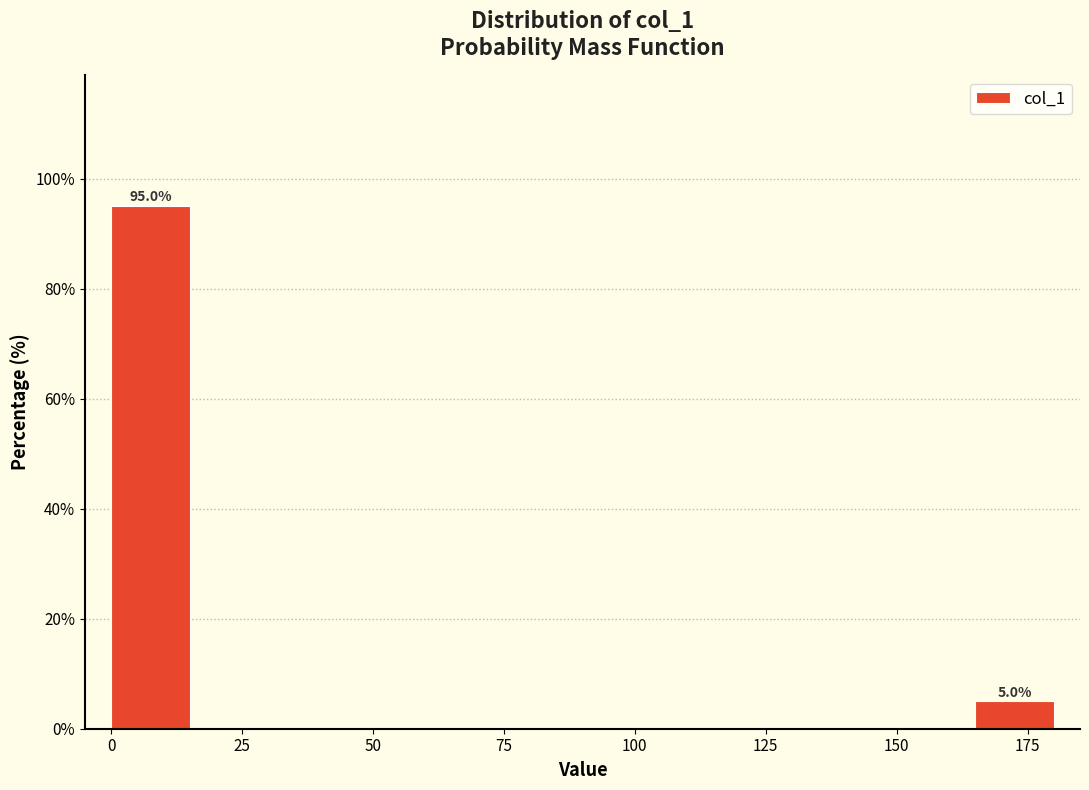

Read against the x-axis, roughly where is the centre of the tallest bar?

10